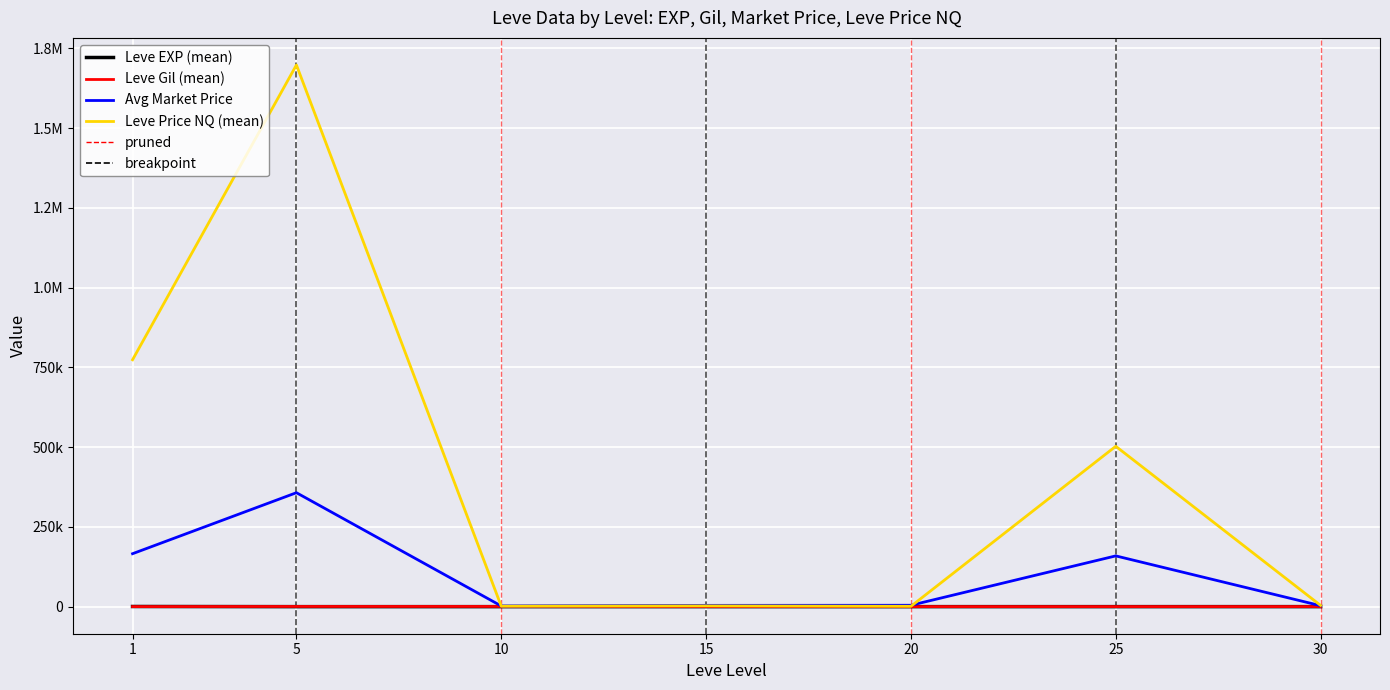

Which series has the widest spread of values?

Leve Price NQ (mean)